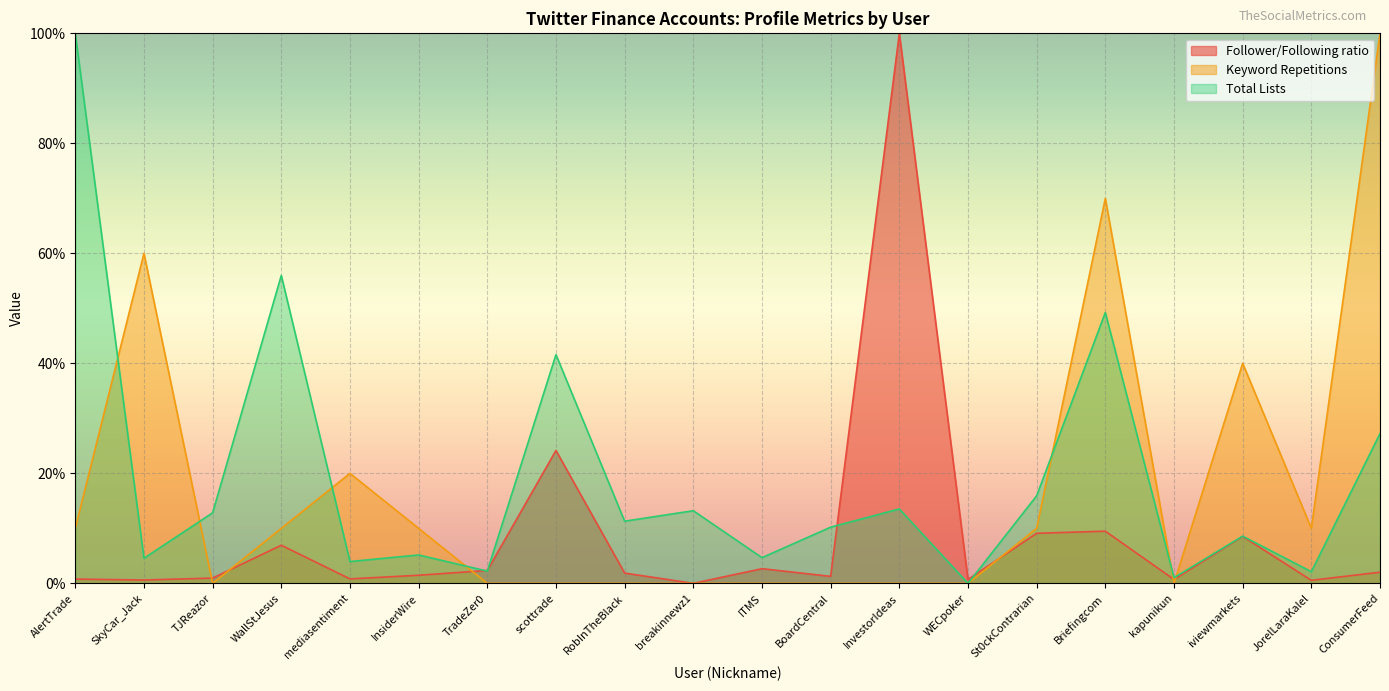

Which category has the lowest value across all series?

breakinnewz1